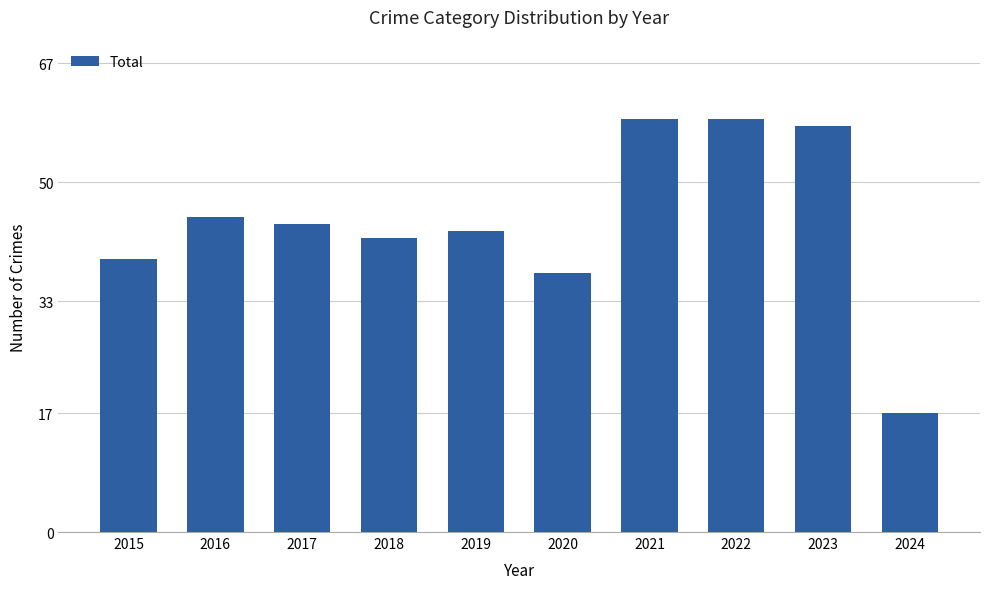

The value at 2021 is 16. True or false?

False